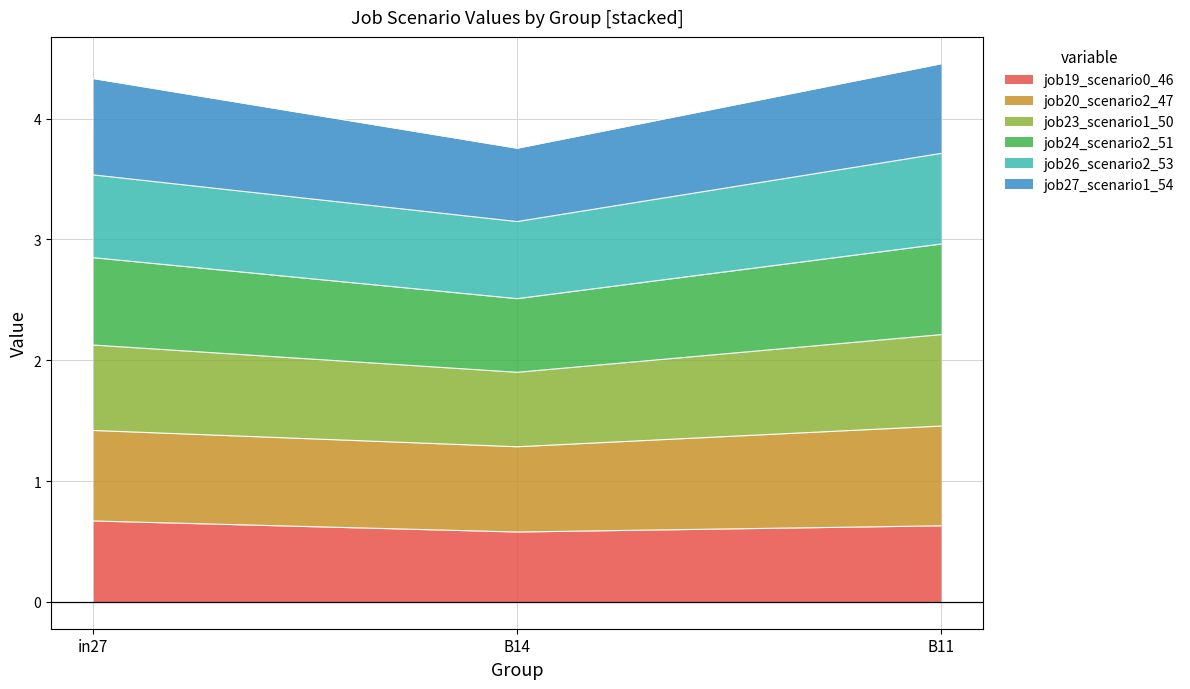

Does the chart have visible grid lines?

Yes